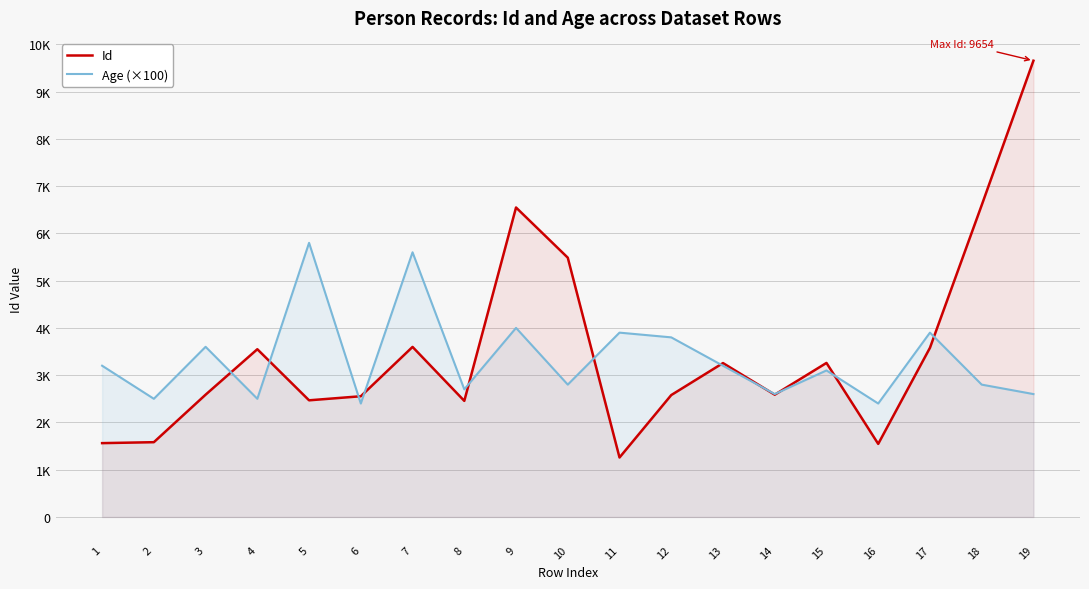

What is the difference between the maximum and minimum values in the Age (×100) series?

3400